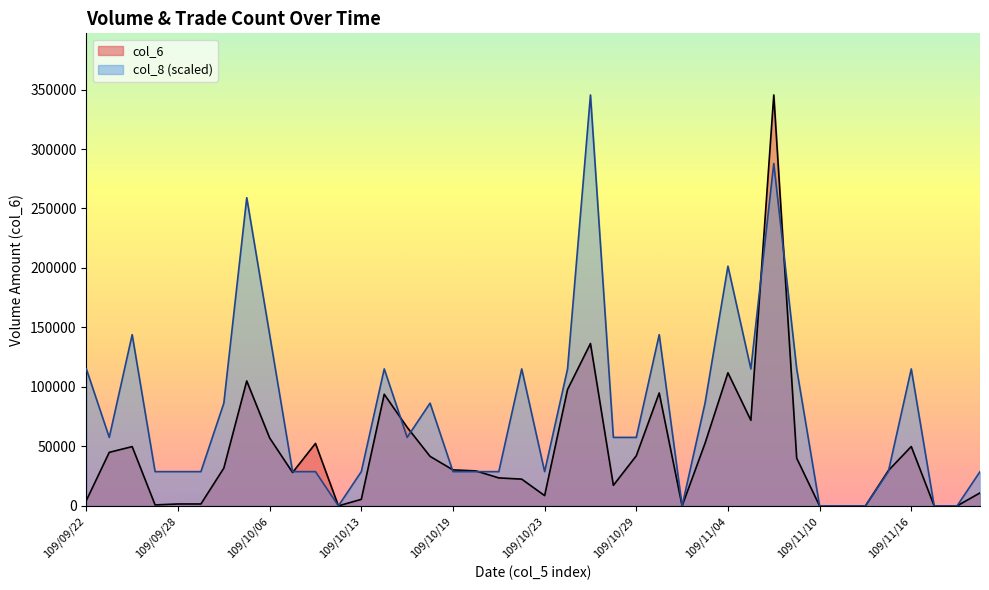

Which series has the widest spread of values?

col_6